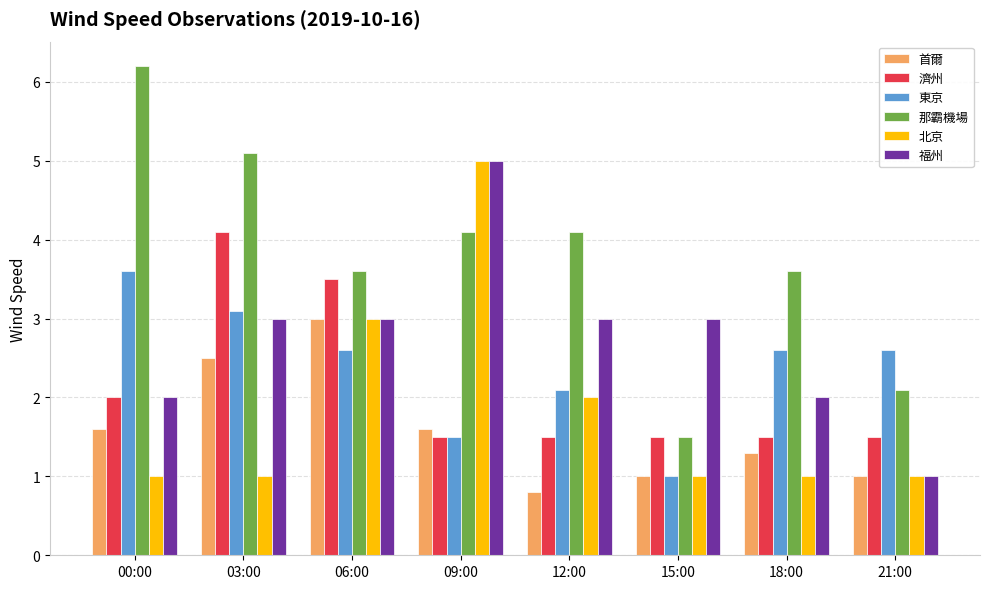

Count the number of data series in this chart.

6